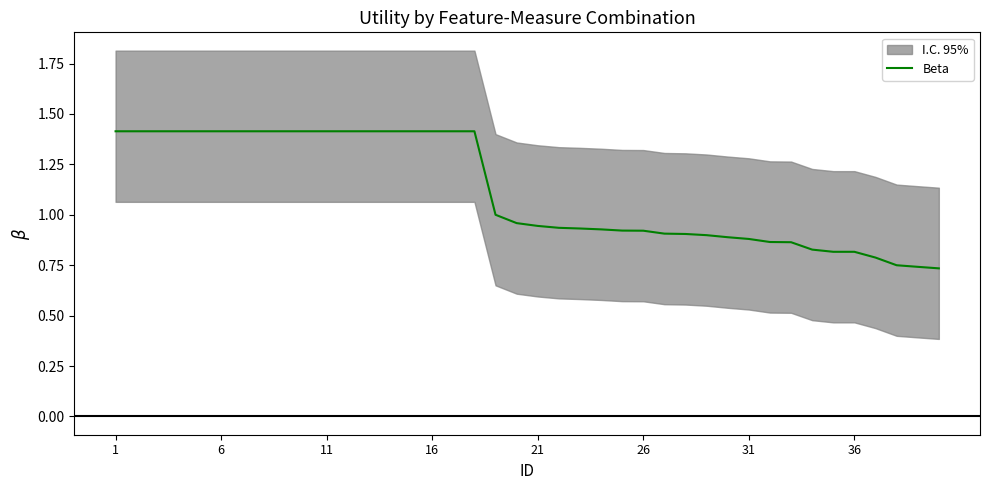

True or false: the data shows 0.9 at 27.

True